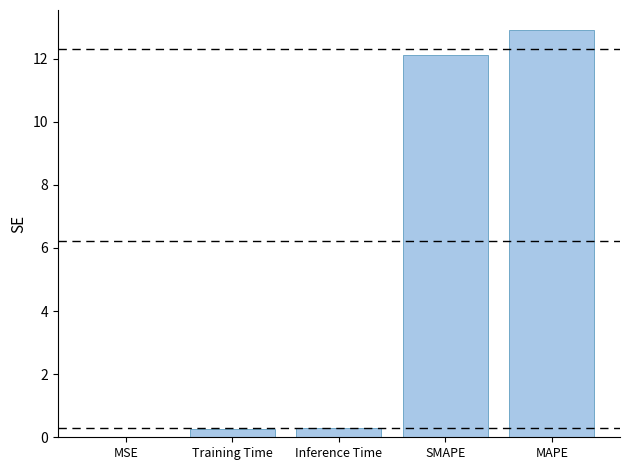

True or false: the data shows 0.3 at Inference Time.

True